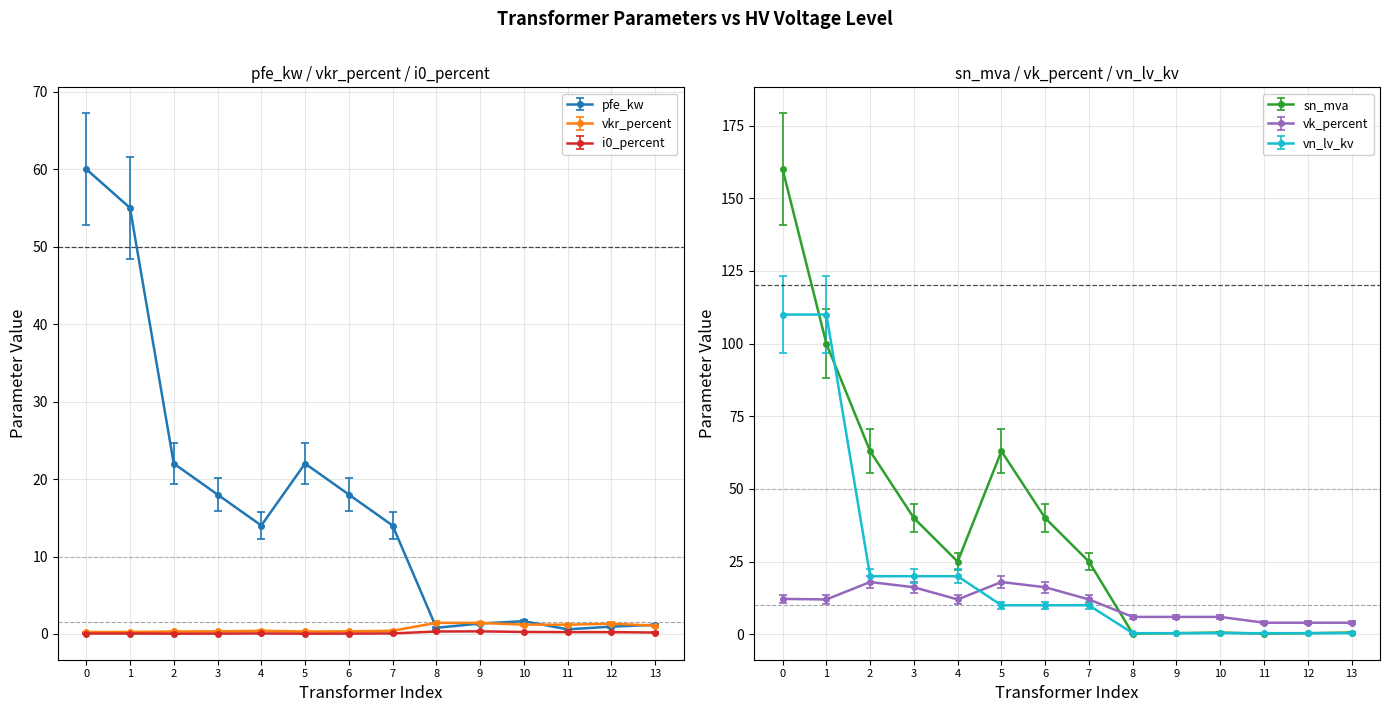

How many intersections are there between vkr_percent and vn_lv_kv?

1